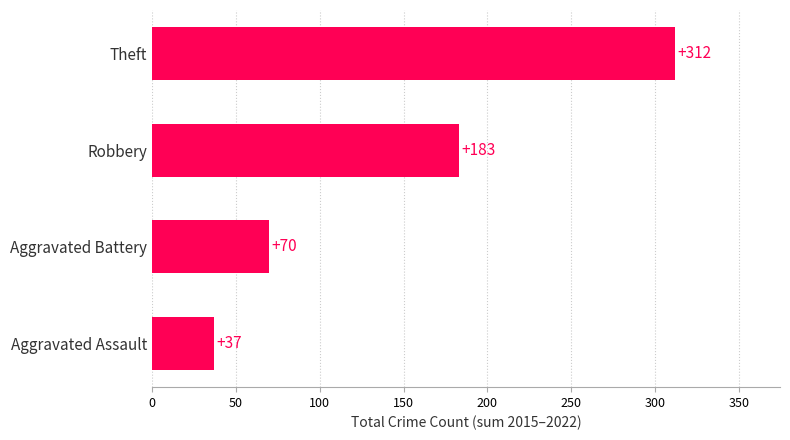

What is the minimum value shown in the chart?

37